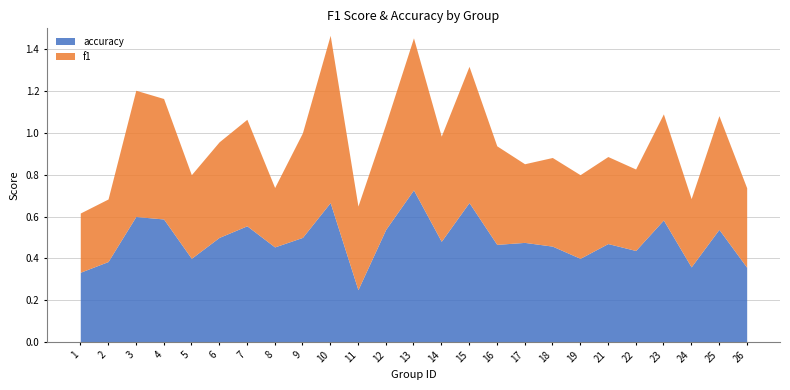

What is the value of the accuracy point at the 7th from the left?

0.6